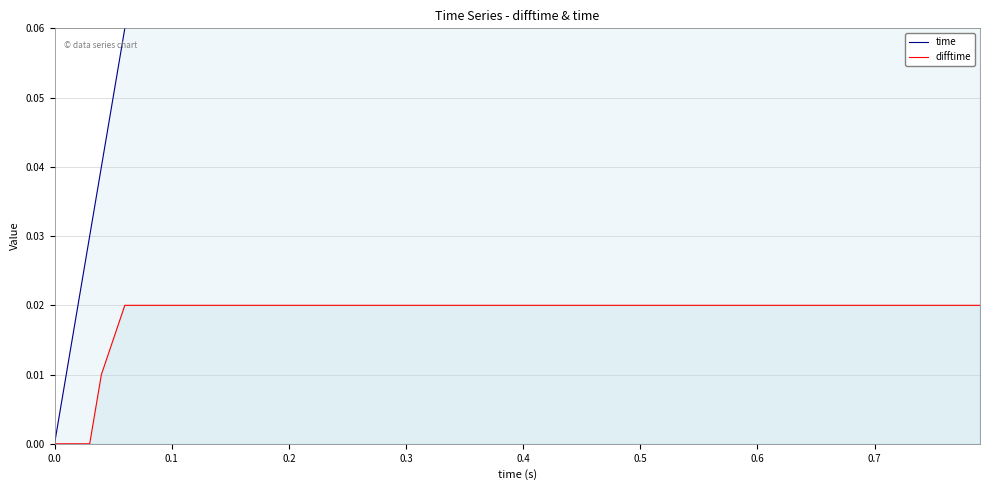

What are all the series names shown in the legend?

time, difftime